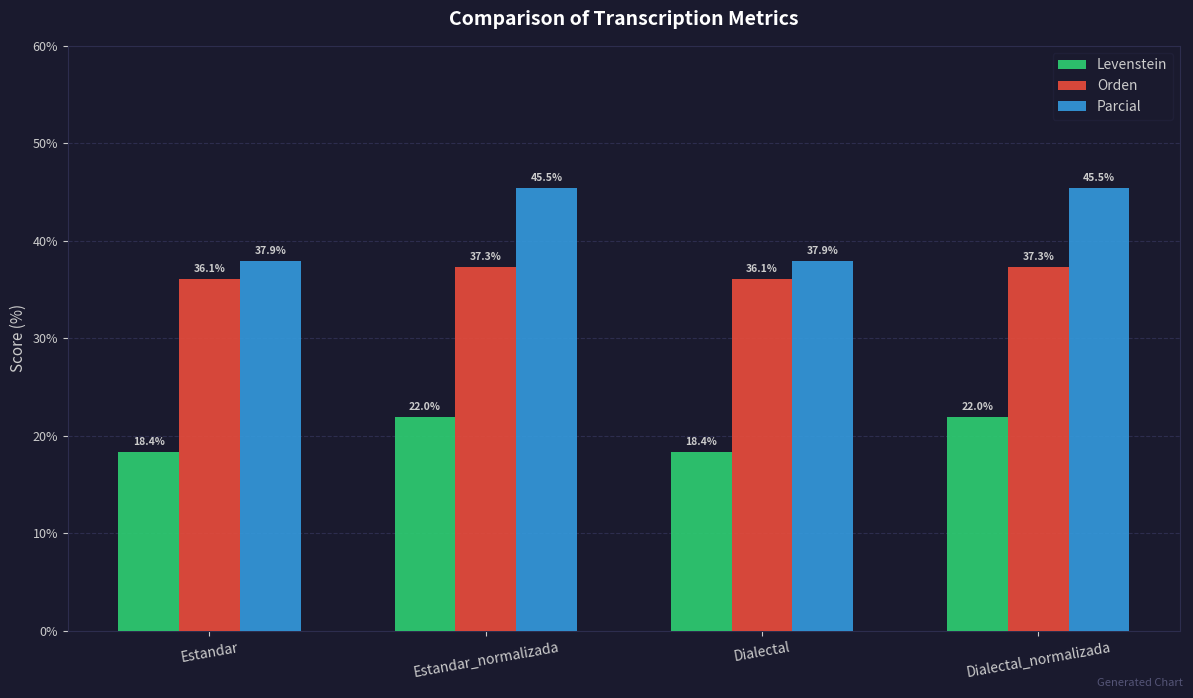

Reading left to right, extract all data points from this chart.

Levenstein: Estandar=18.4	Estandar_normalizada=22.0	Dialectal=18.4	Dialectal_normalizada=22.0
Orden: Estandar=36.1	Estandar_normalizada=37.3	Dialectal=36.1	Dialectal_normalizada=37.3
Parcial: Estandar=37.9	Estandar_normalizada=45.5	Dialectal=37.9	Dialectal_normalizada=45.5